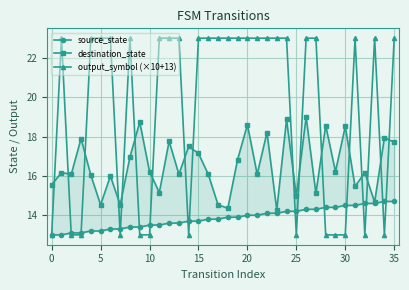

What is the label of the 16th point from the left?

15